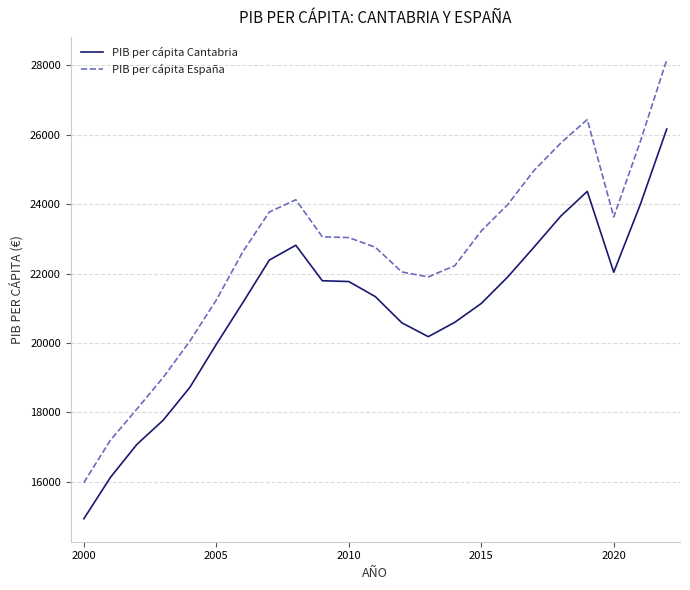

What is the average value of the PIB per cápita España series?

22572